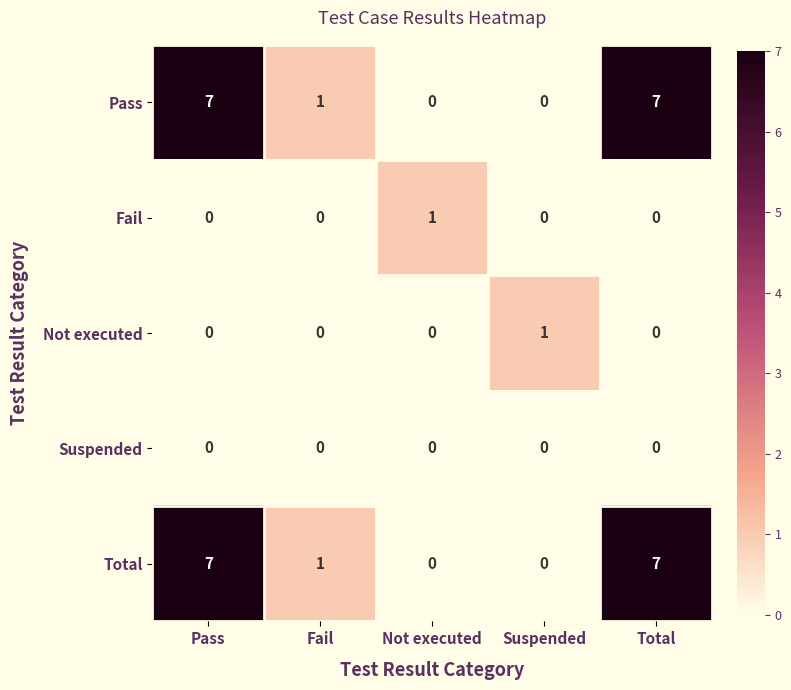

How many series are shown in this chart?

5